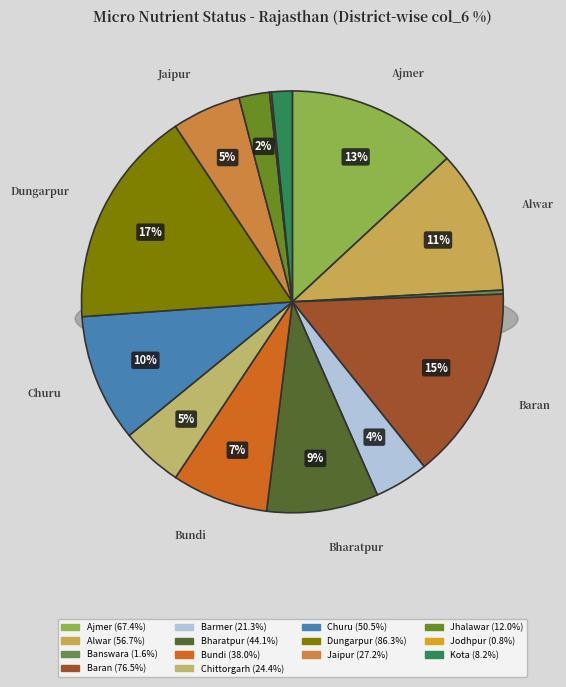

The Ajmer slice represents 13% of the pie. True or false?

True